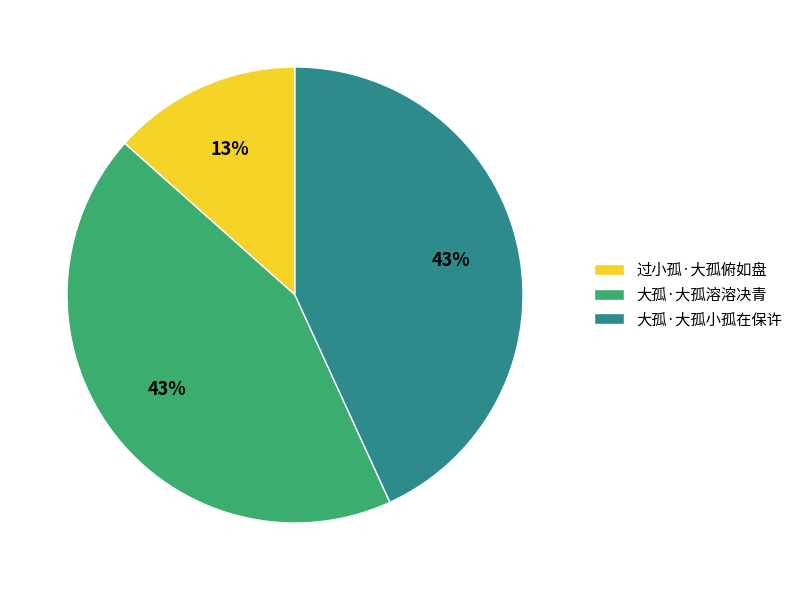

Is there any slice that represents more than half of the pie?

No